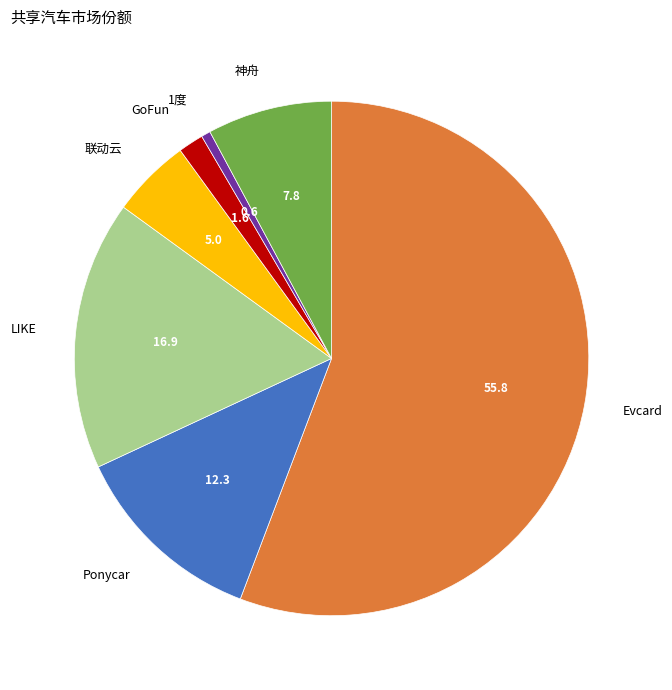

Rank the categories by value from lowest to highest.

1度, GoFun, 联动云, 神舟, Ponycar, LIKE, Evcard